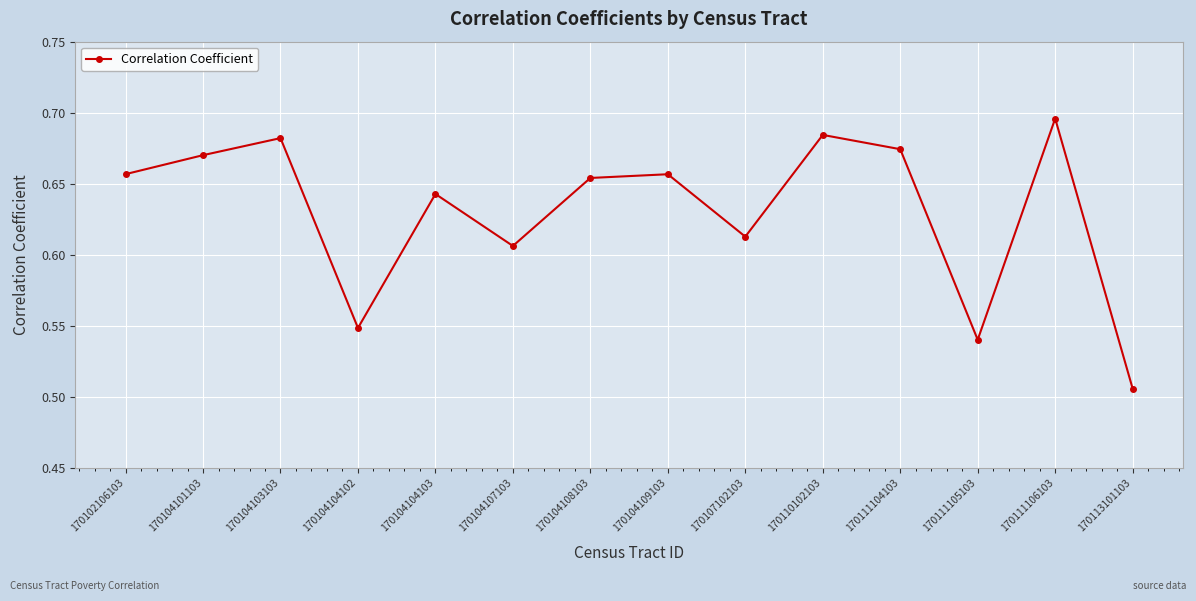

Which category has the highest value across all series?

170111106103